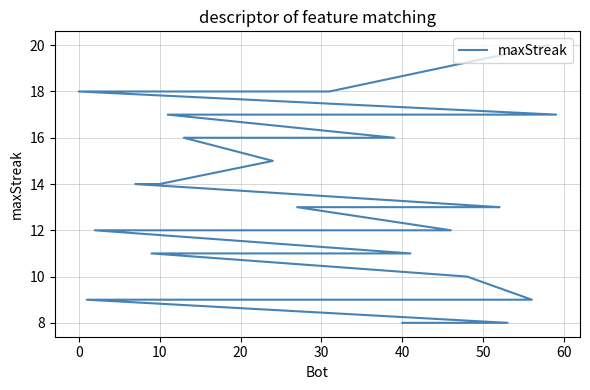

True or false: the data has more than 2 interior local peaks.

False